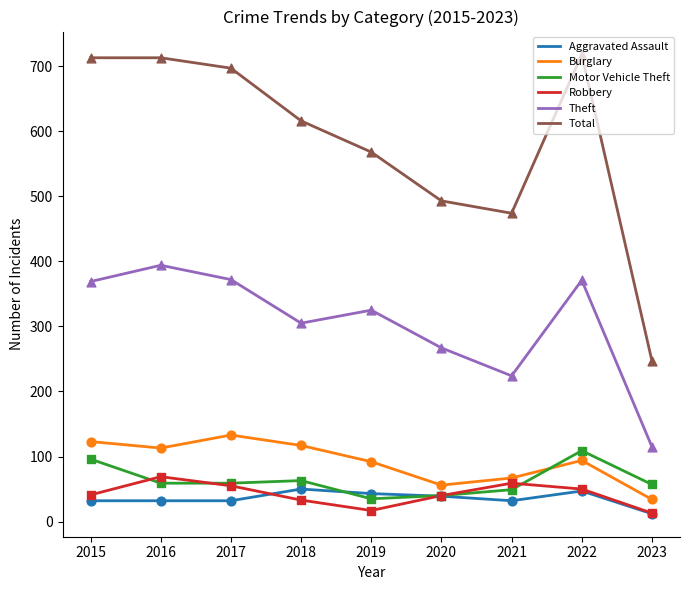

Is the value of Total at 2022 greater than the value of Robbery at 2022?

Yes